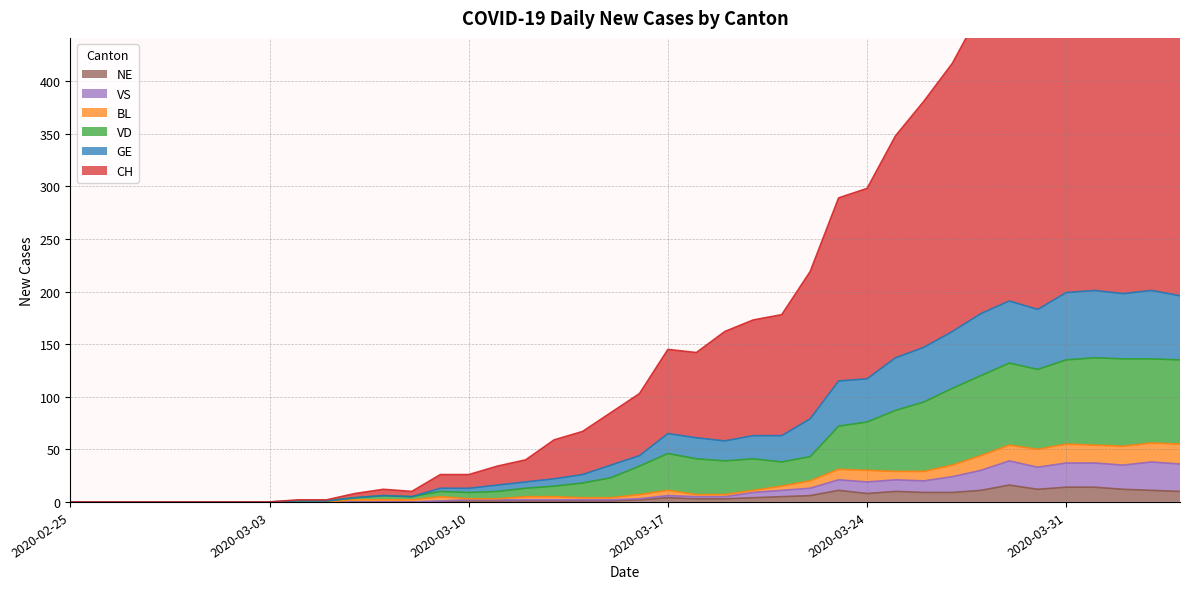

How many positive values does the CH series have?

32